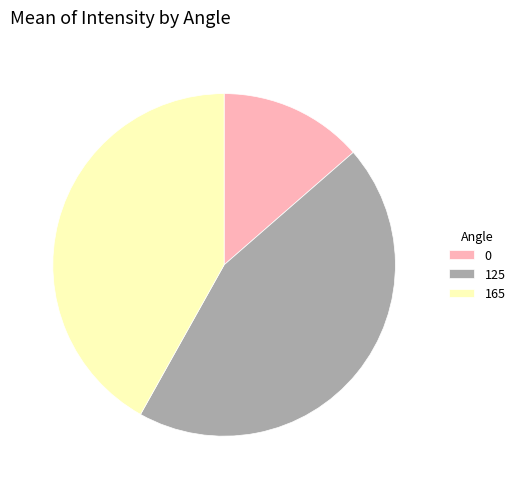

Between 125 and 165, which is larger?

125